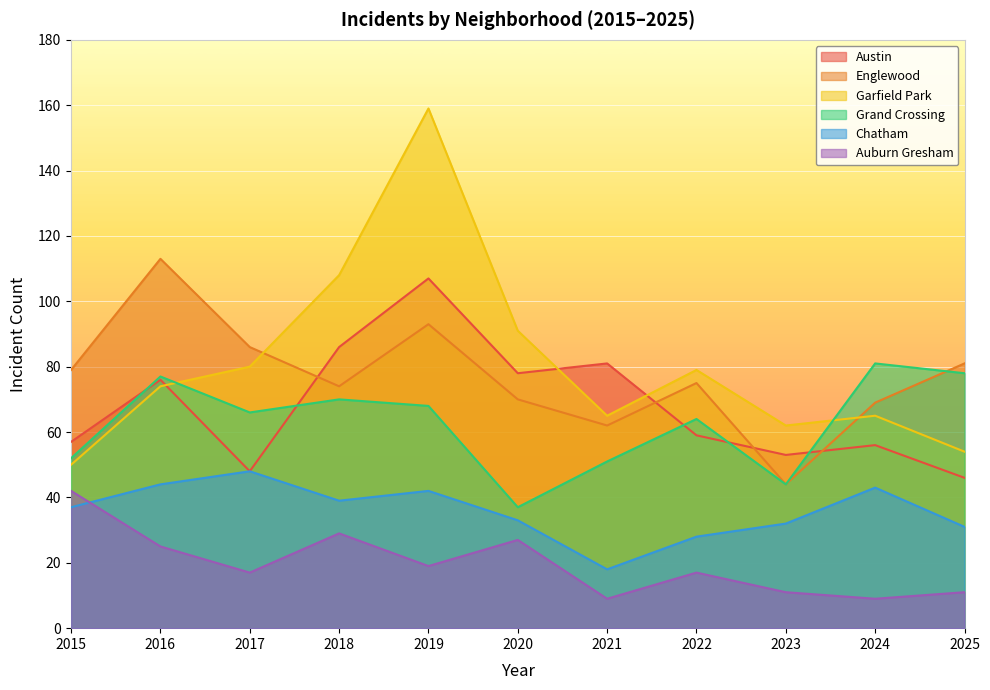

What is the sum of all Garfield Park values?

887